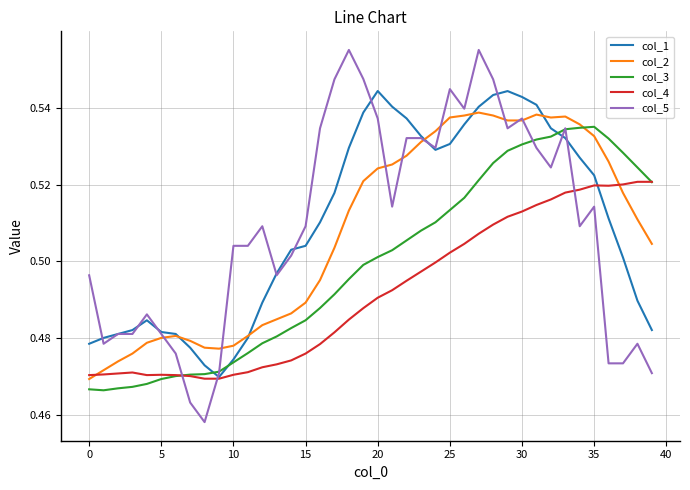

What is the difference between the second highest and minimum values in the col_5 series?

0.1